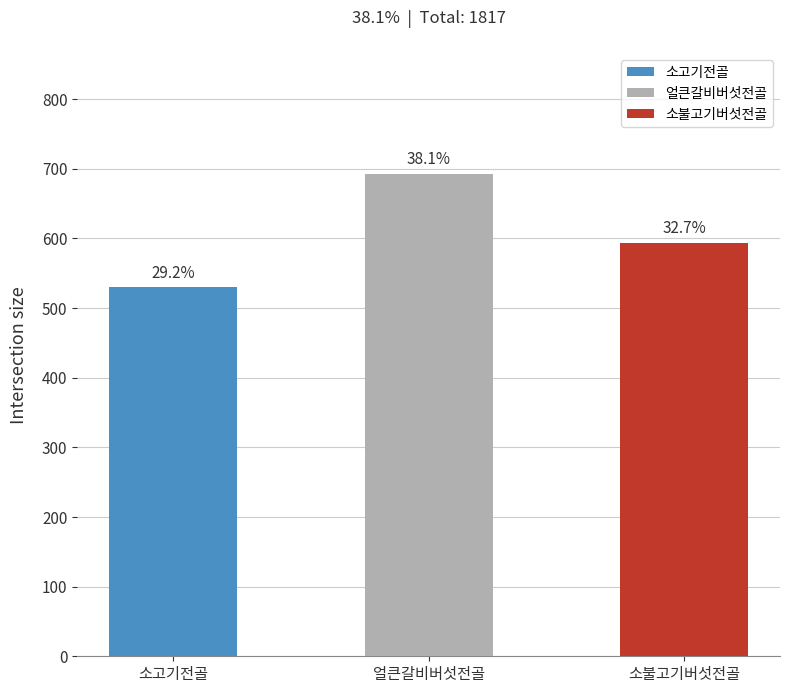

Are the bars horizontal?

No